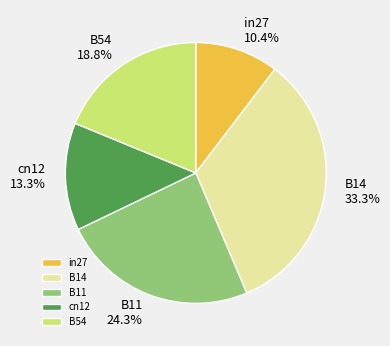

Combined, what portion of the pie is B14 and cn12?

46.6%